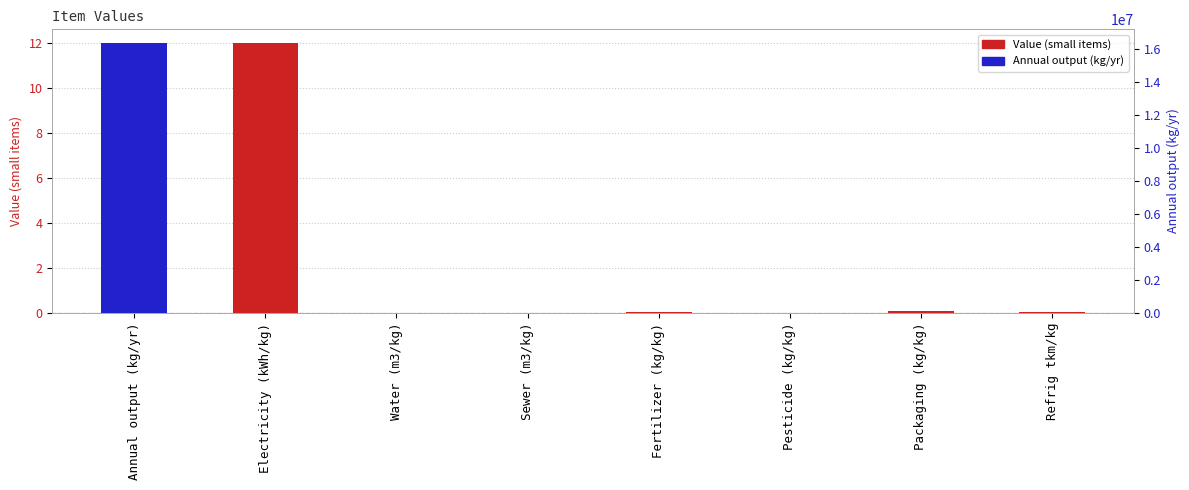

What is the sum of all values?

12.1